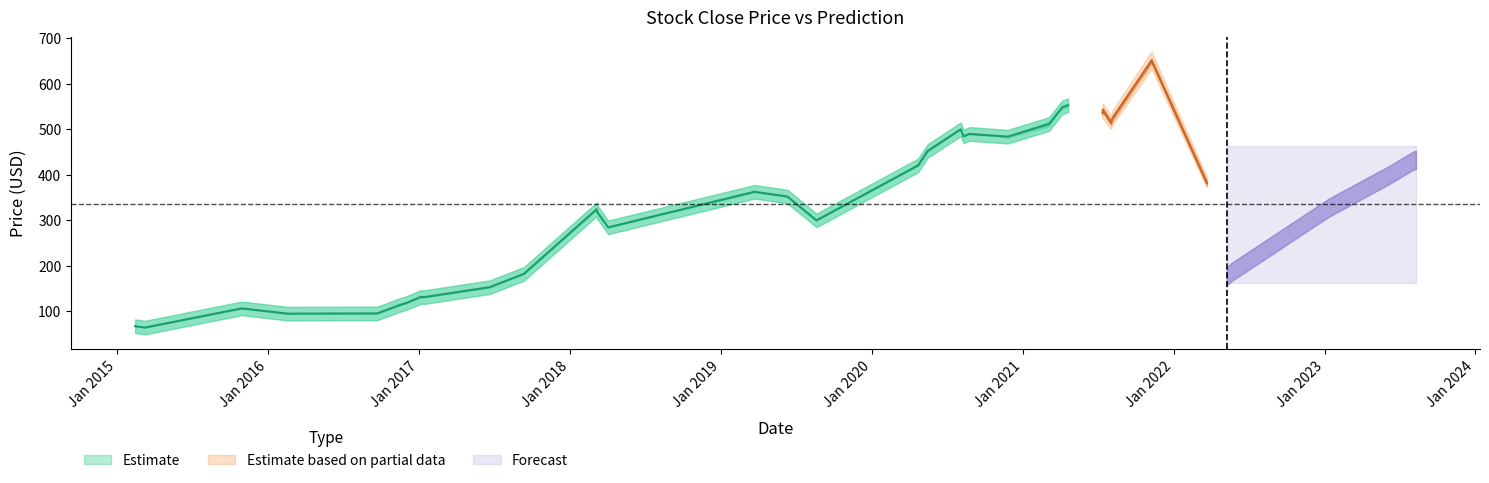

The value of Close_Prediction at 25 is 634.6. True or false?

False